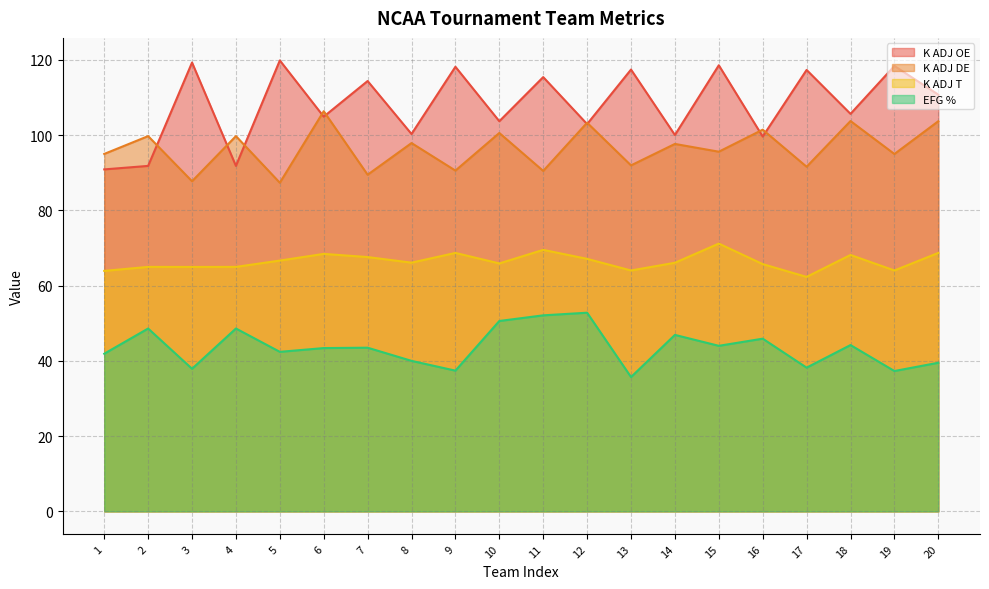

At which category does EFG % reach its first local valley?

3